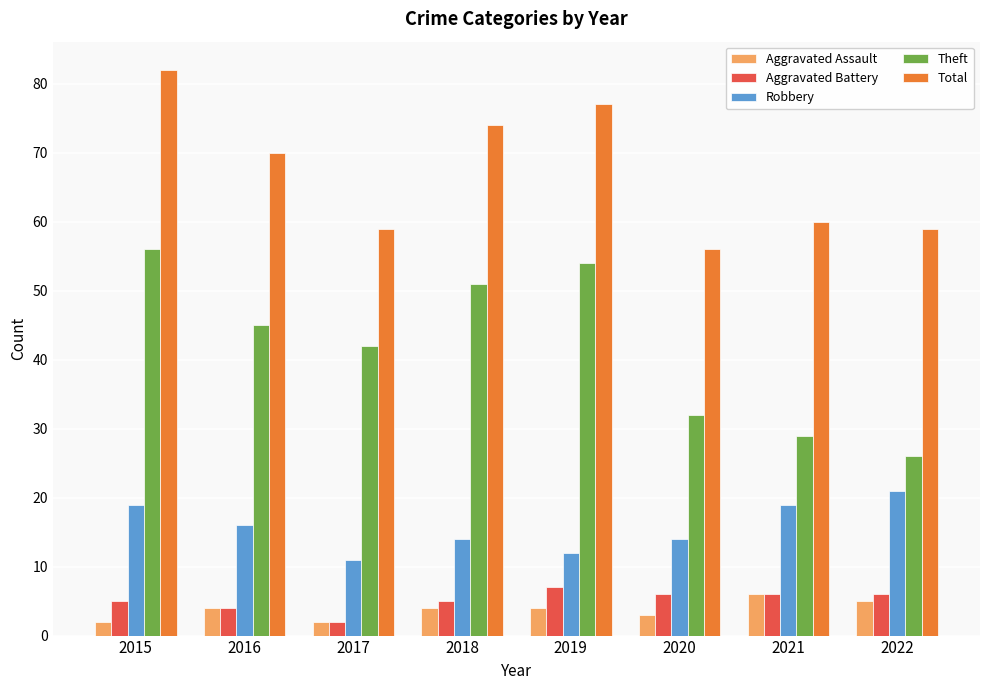

What is the minimum value for Total?

56